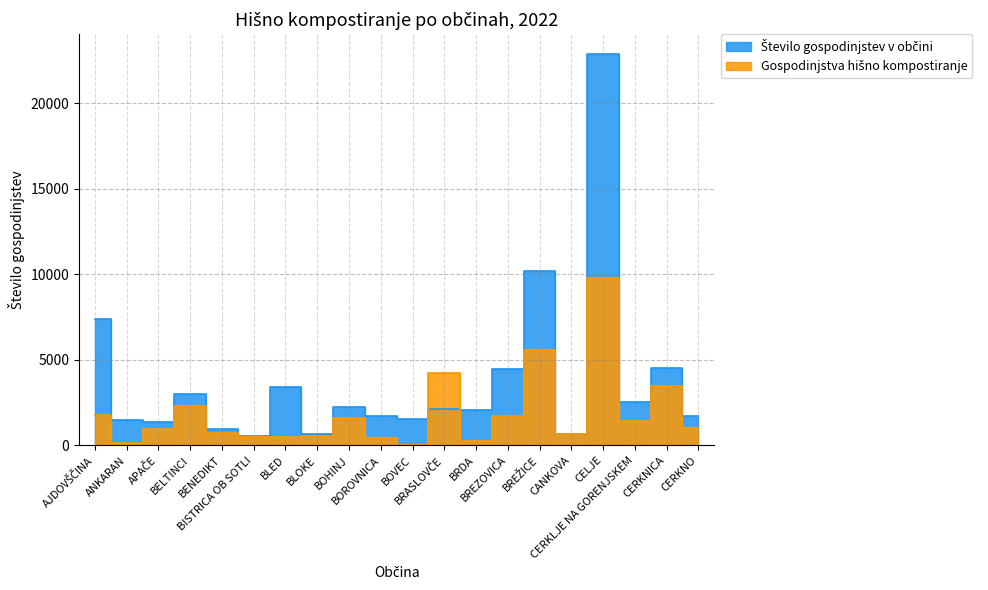

At how many categories does at least one series exceed 444?

20